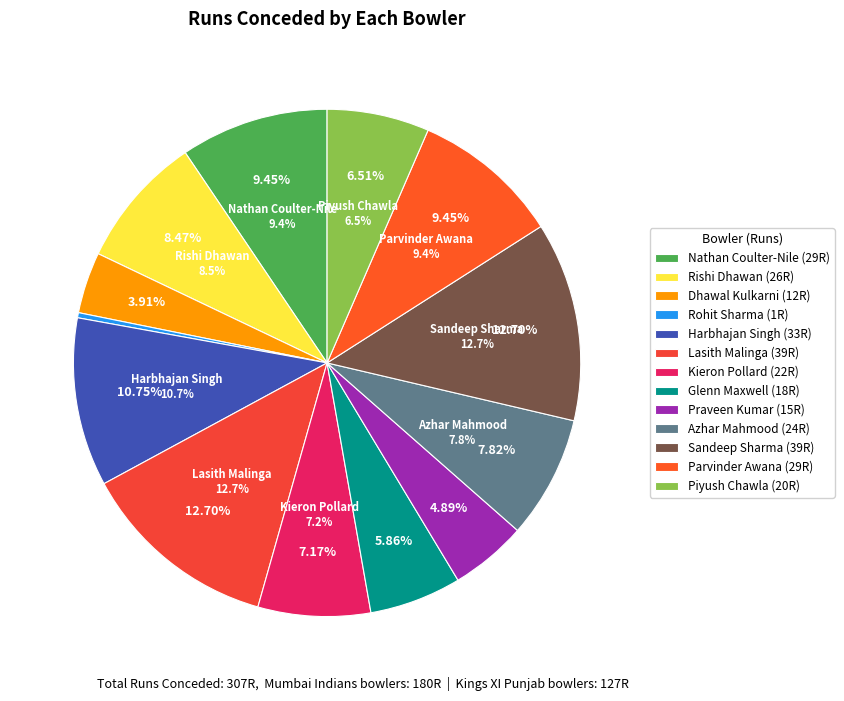

Is there any slice that represents more than half of the pie?

No